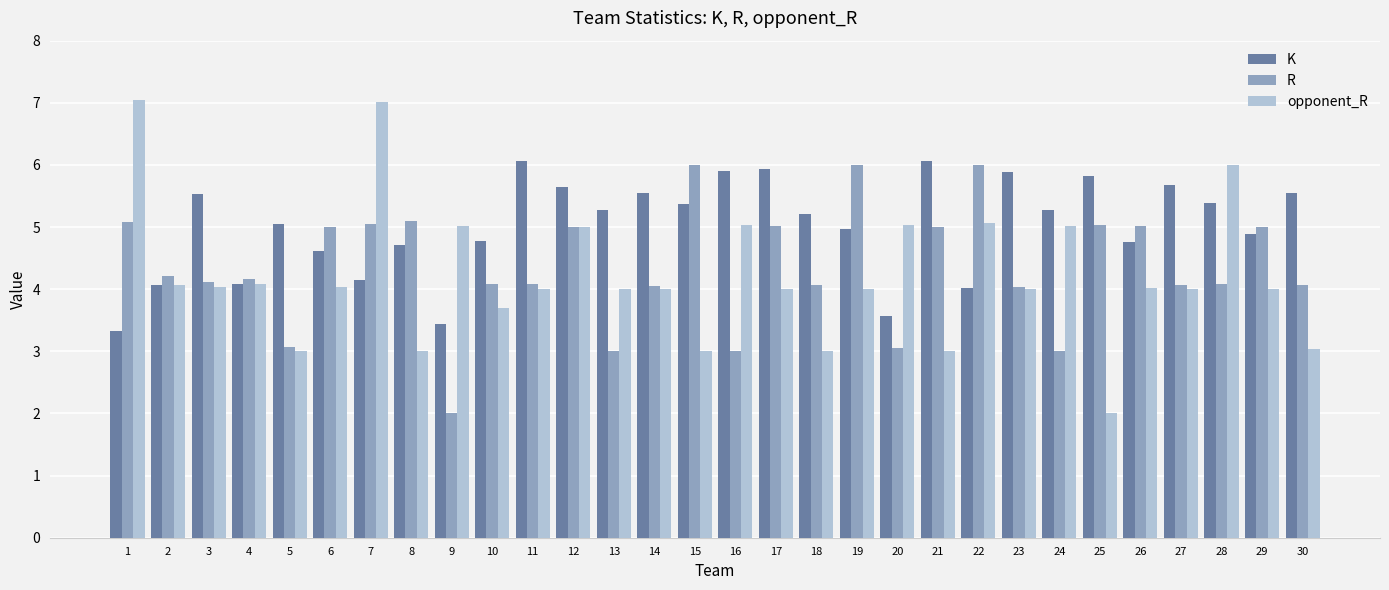

What is the maximum value shown in the chart?

7.0